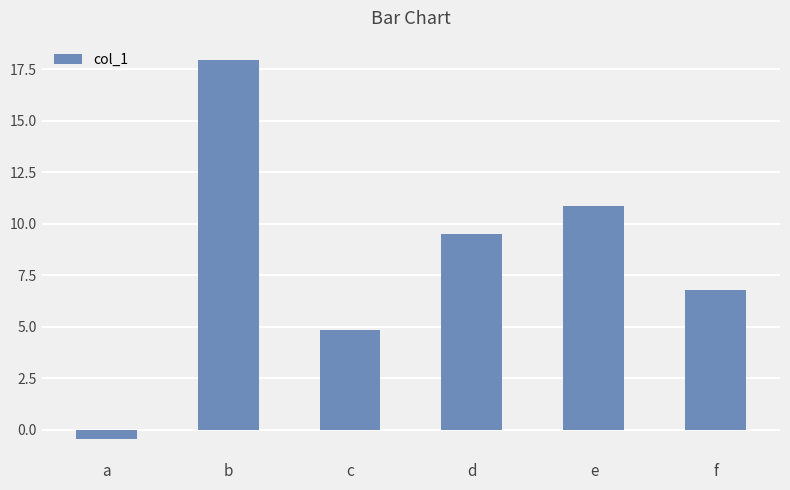

Are the bars grouped side by side (vs. stacked)?

No